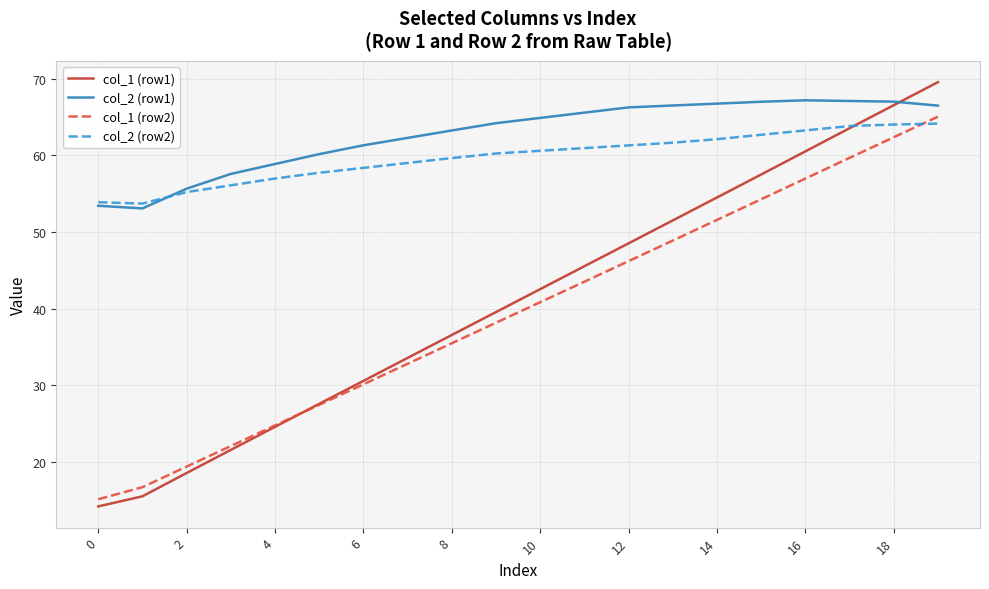

True or false: col_1 (row1) has more than 1 points higher than both neighbors.

False